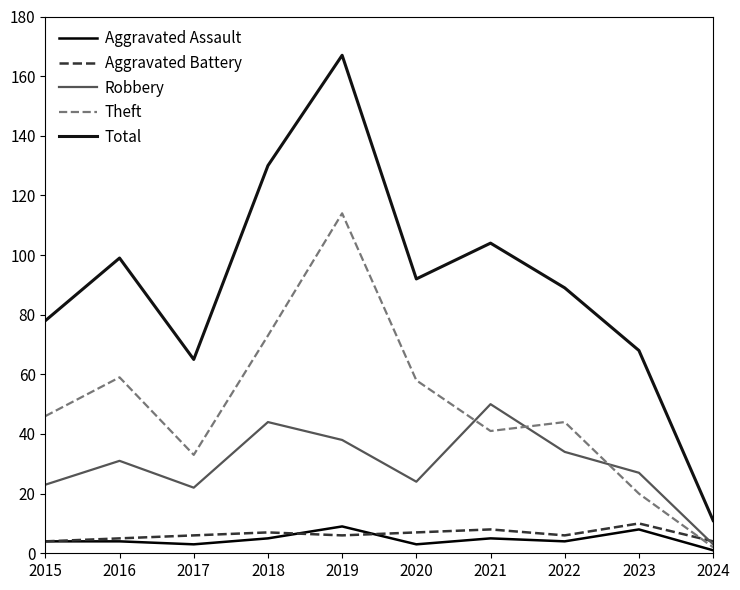

The Total series shows 27 at 2020. True or false?

False